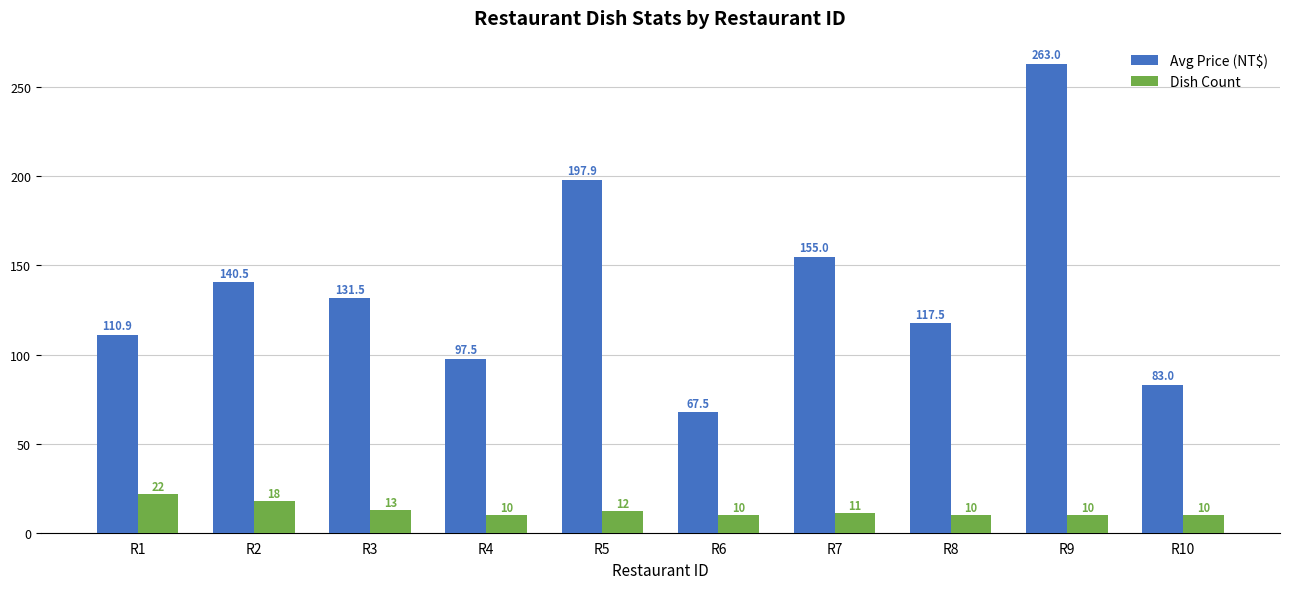

Reading right to left, extract all data points from this chart.

Avg Price (NT$): R10=83.0	R9=263.0	R8=117.5	R7=155.0	R6=67.5	R5=197.9	R4=97.5	R3=131.5	R2=140.5	R1=110.9
Dish Count: R10=10.0	R9=10.0	R8=10.0	R7=11.0	R6=10.0	R5=12.0	R4=10.0	R3=13.0	R2=18.0	R1=22.0